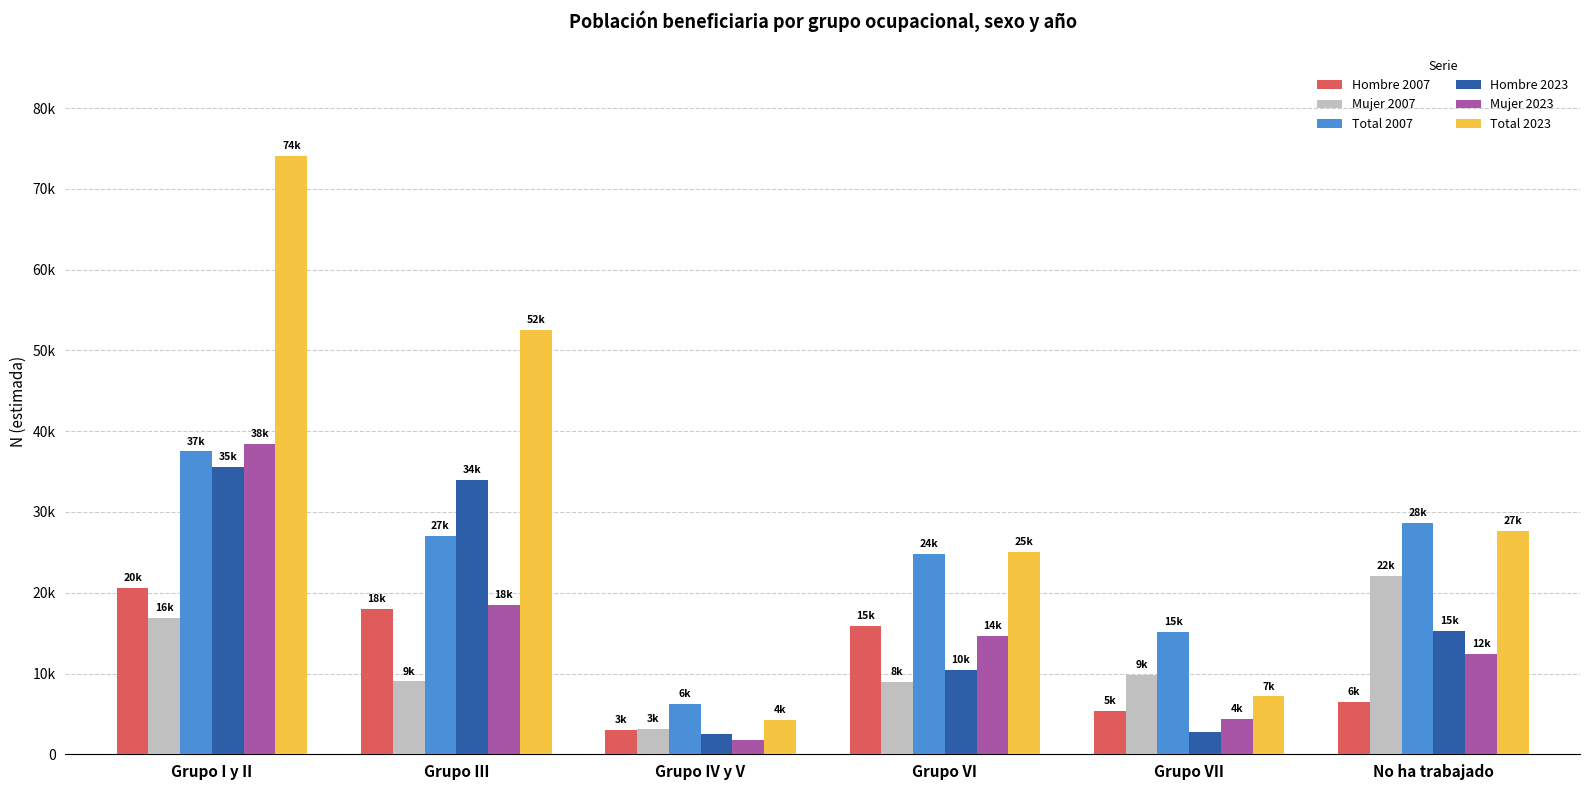

Reading right to left, transcribe all the data shown in this chart.

Hombre 2007: 6531	5379	15853	3035	18046	20627
Mujer 2007: 22111	9813	8993	3151	9025	16865
Total 2007: 28642	15192	24845	6186	27071	37491
Hombre 2023: 15273	2781	10408	2547	34000	35616
Mujer 2023: 12418	4383	14641	1732	18508	38440
Total 2023: 27691	7165	25049	4279	52508	74057